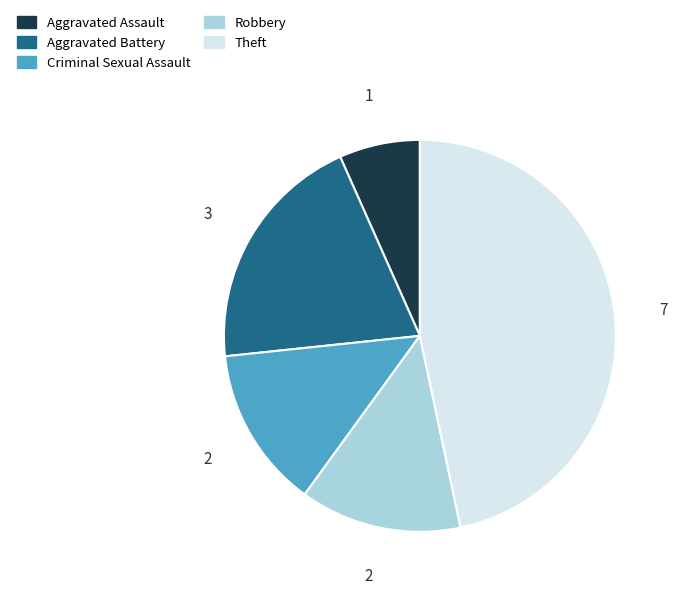

Is it true that Theft is 47% of the pie?

True